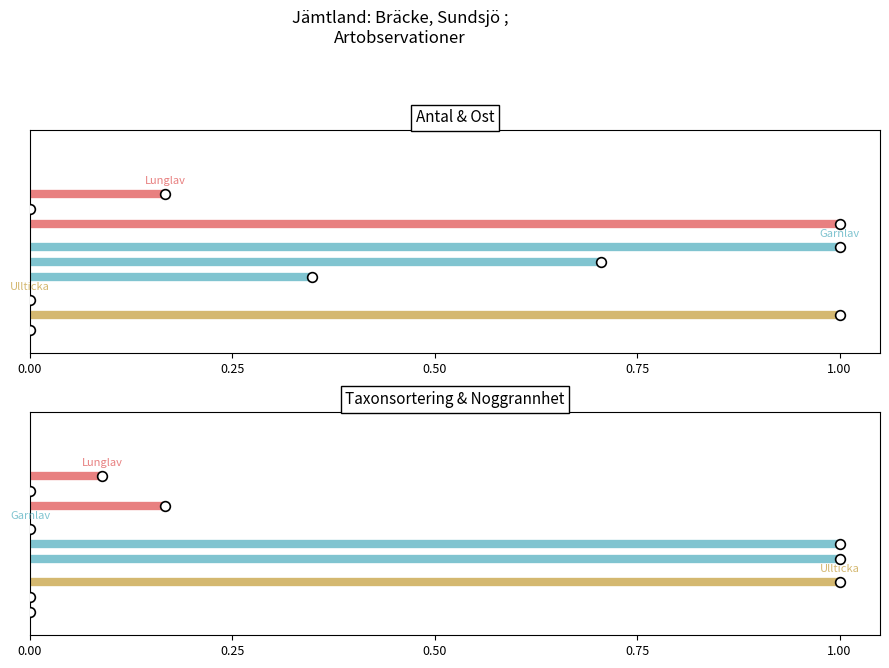

Read the Garnlav value at 0.00.

0.5